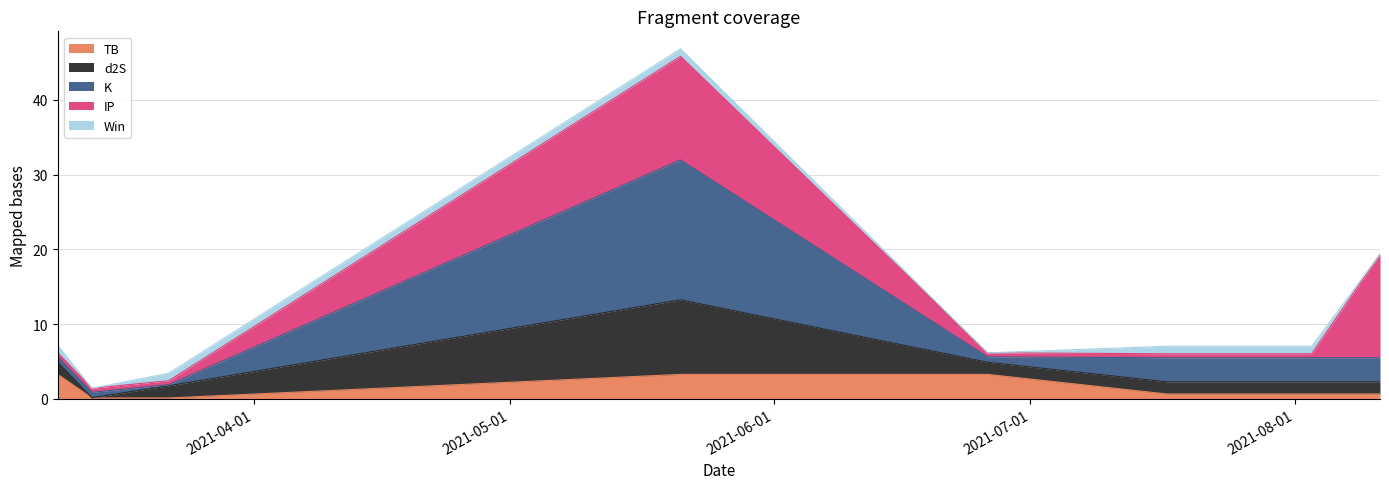

Does the chart display data point markers on the line(s)?

No